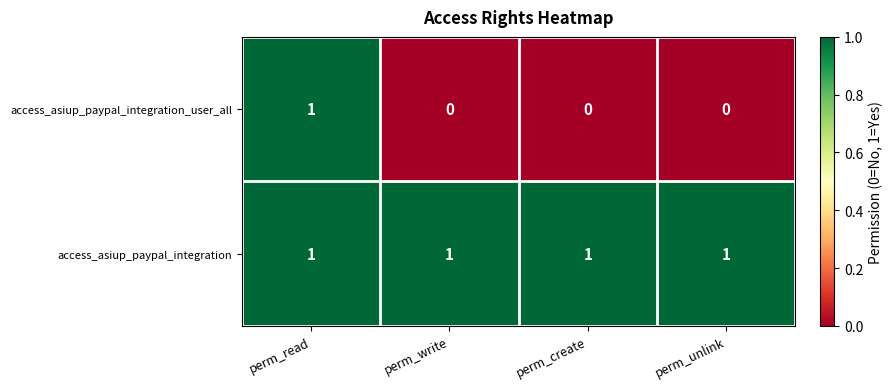

Count the access_asiup_paypal_integration_user_all values in the range 0 to 1.

4